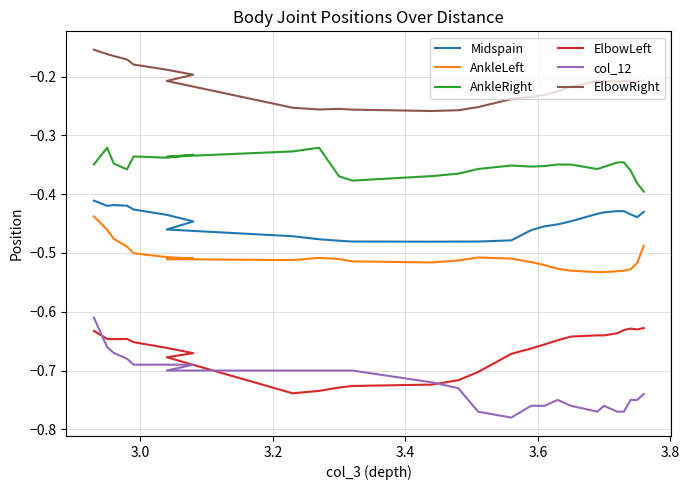

Which series has the largest total across all categories?

ElbowRight